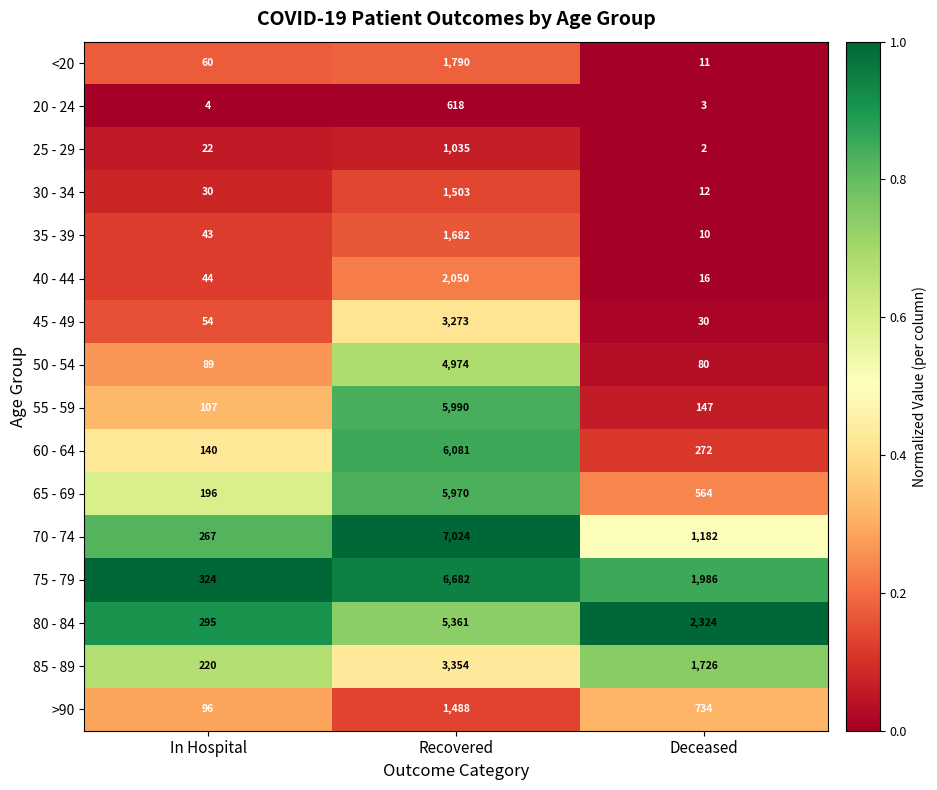

Is the value of 30 - 34 at Recovered greater than the value of 65 - 69 at Deceased?

Yes